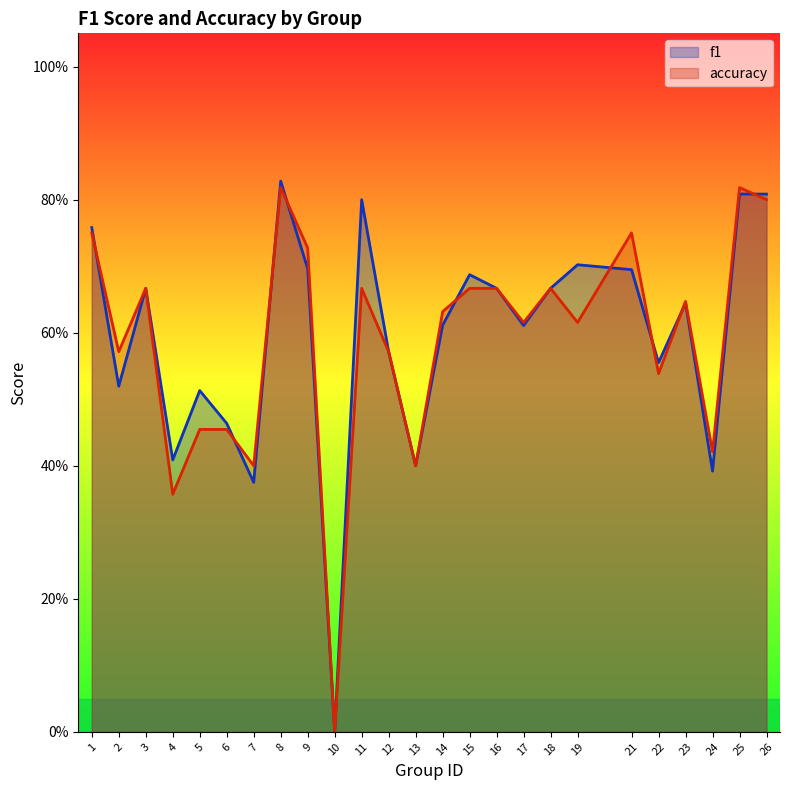

How many distinct data groups are displayed?

2